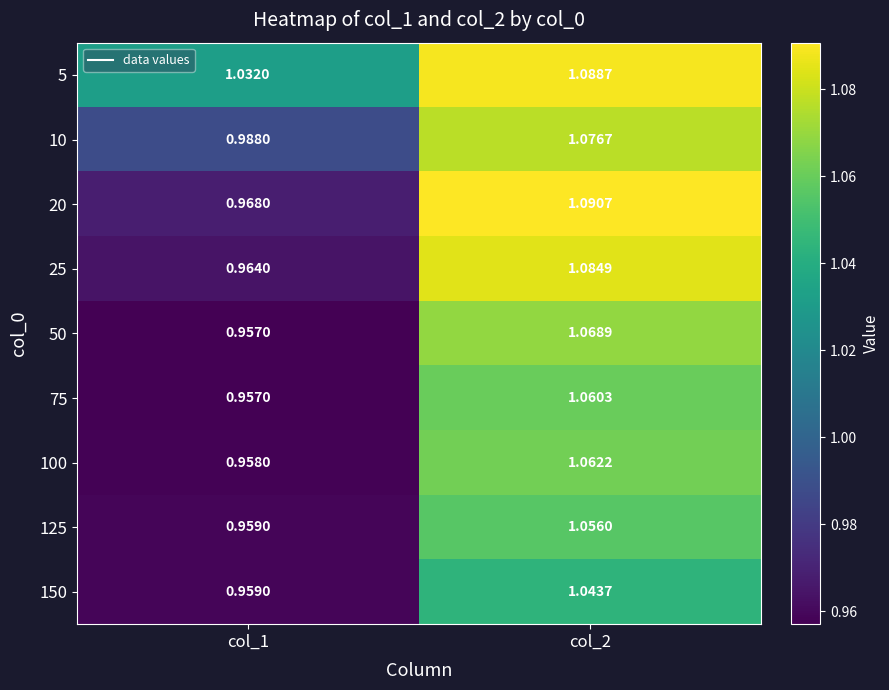

What is the difference between the highest and lowest values at col_1?

0.1